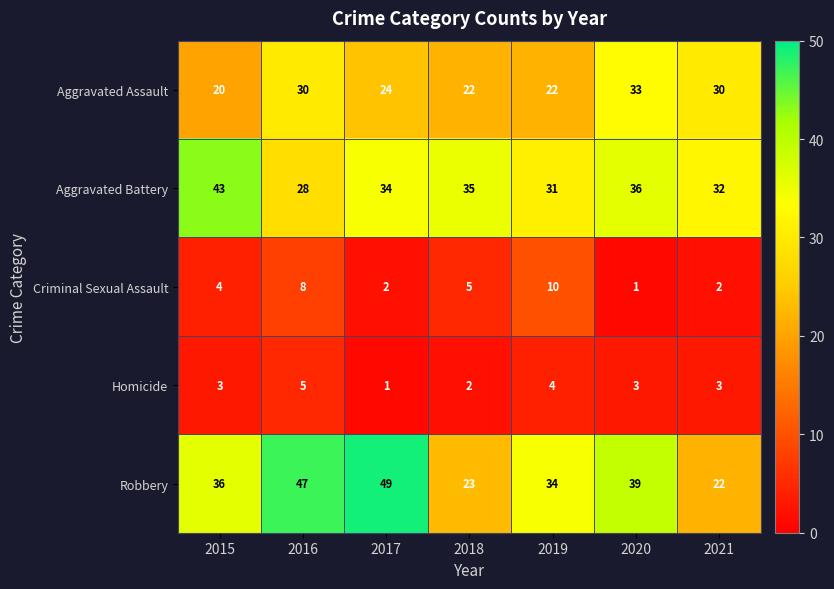

True or false: Robbery has a value of 14 at 2020.

False